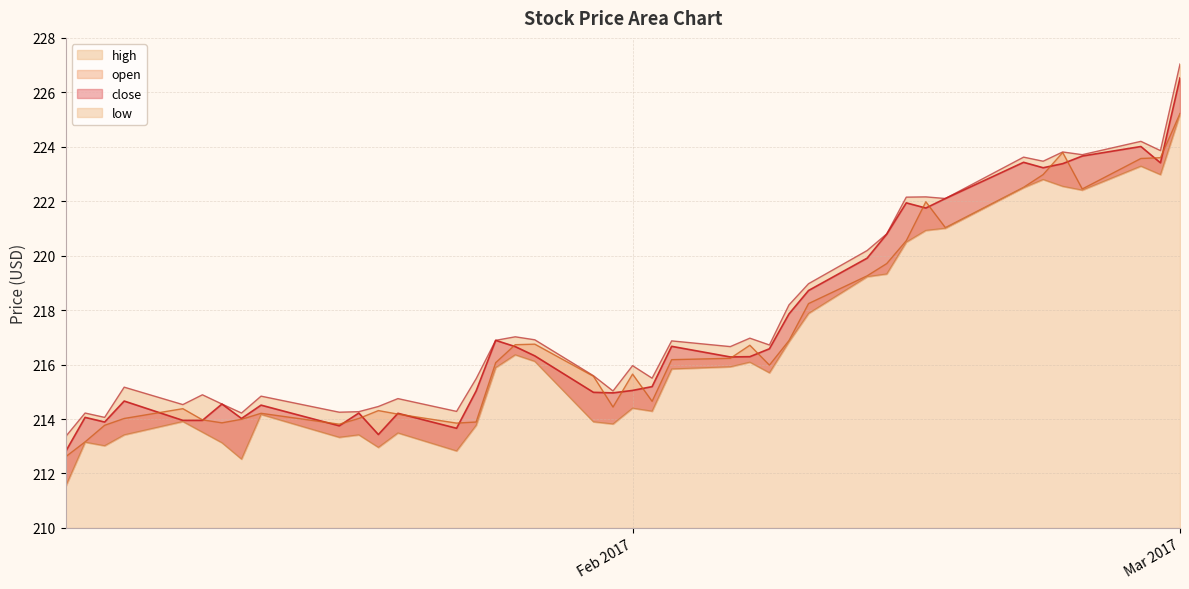

Which series has the largest total across all categories?

high